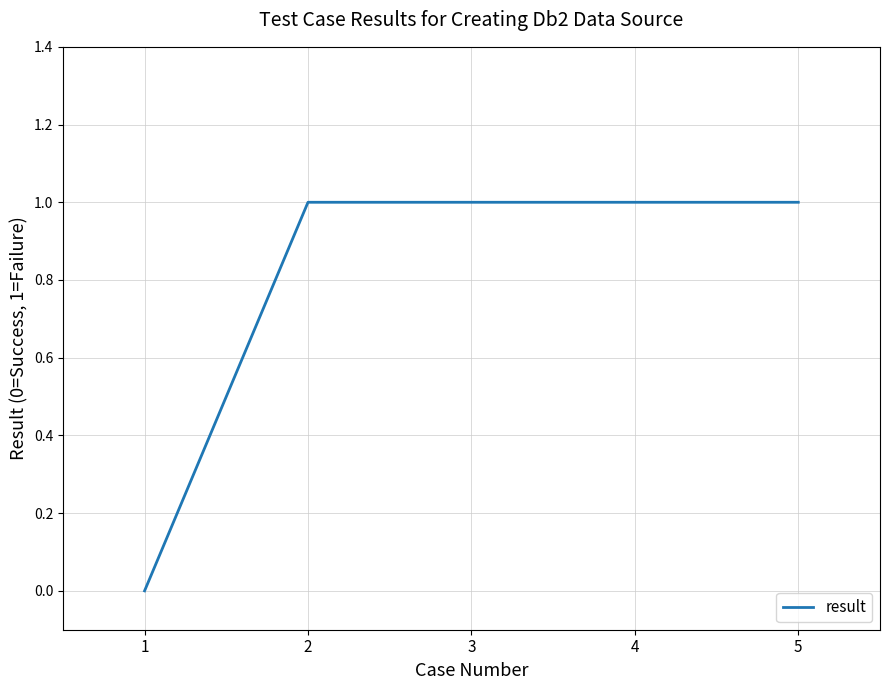

Between 1 and 3, which is larger?

3